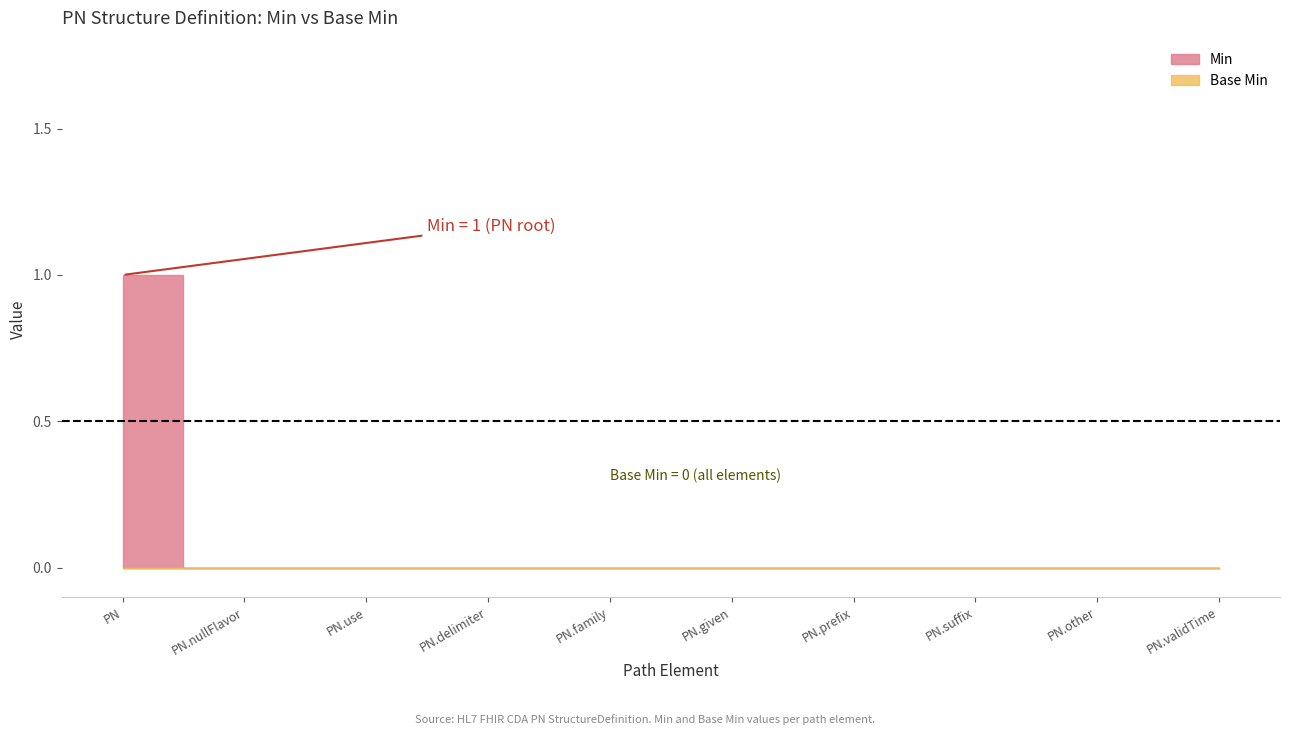

Rank the series at PN.validTime from highest to lowest value.

Min, Base Min